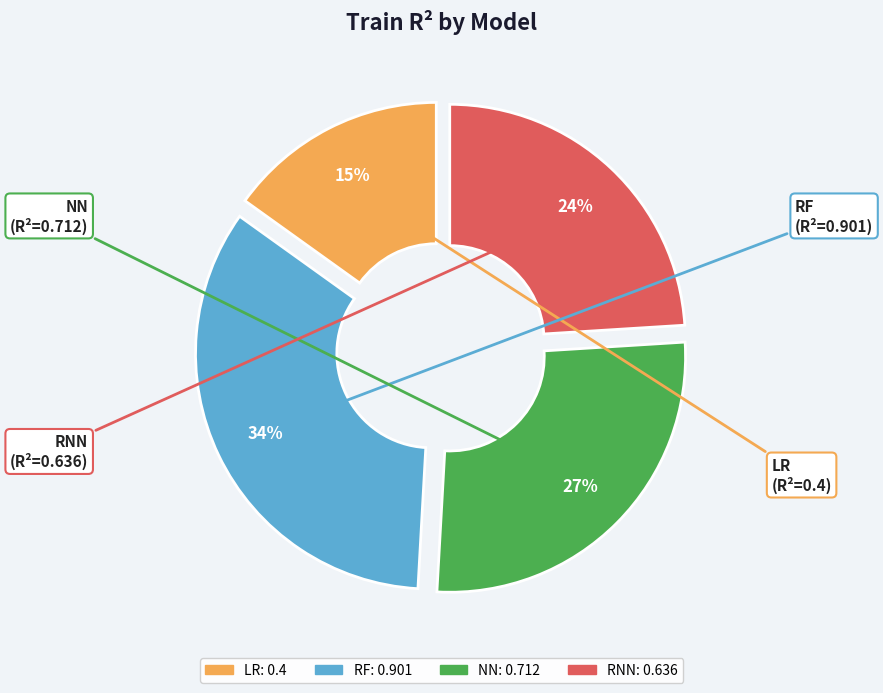

Which category has the biggest portion of the pie?

RF